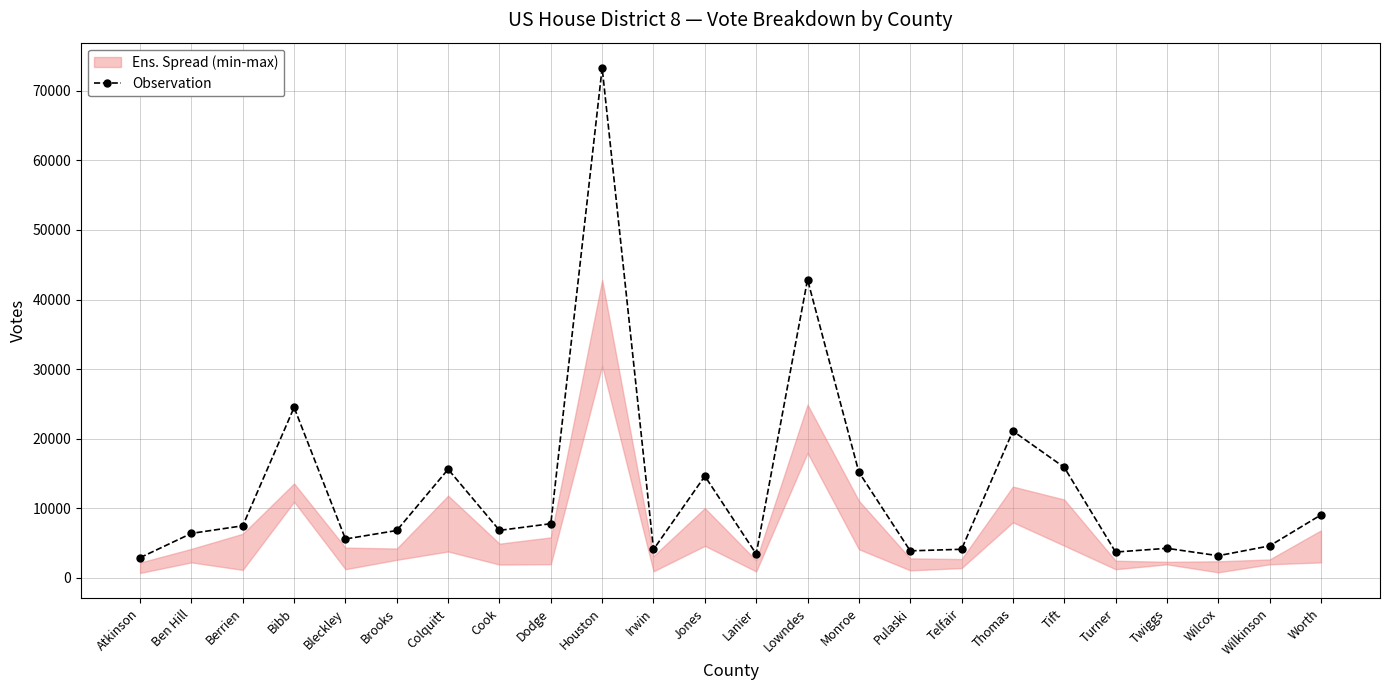

What is the label of the 16th point from the left?

Pulaski